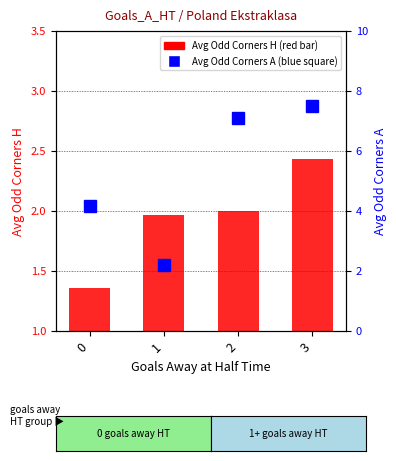

What is the smallest value displayed?

1.4